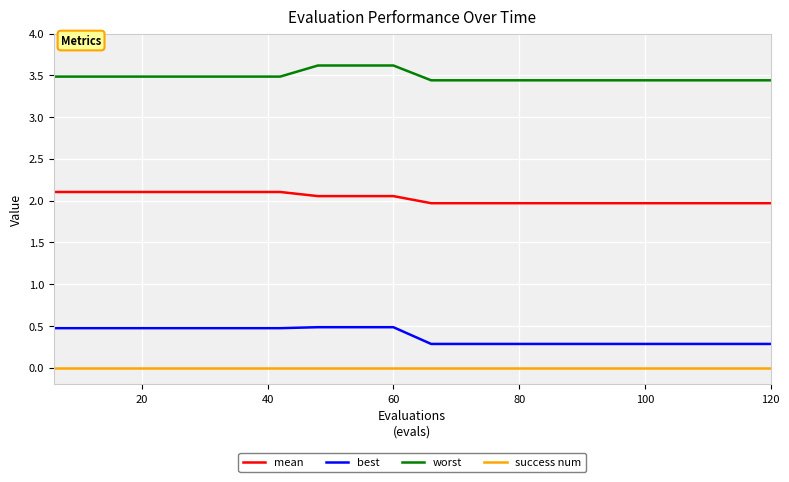

Which series has the largest total across all categories?

worst